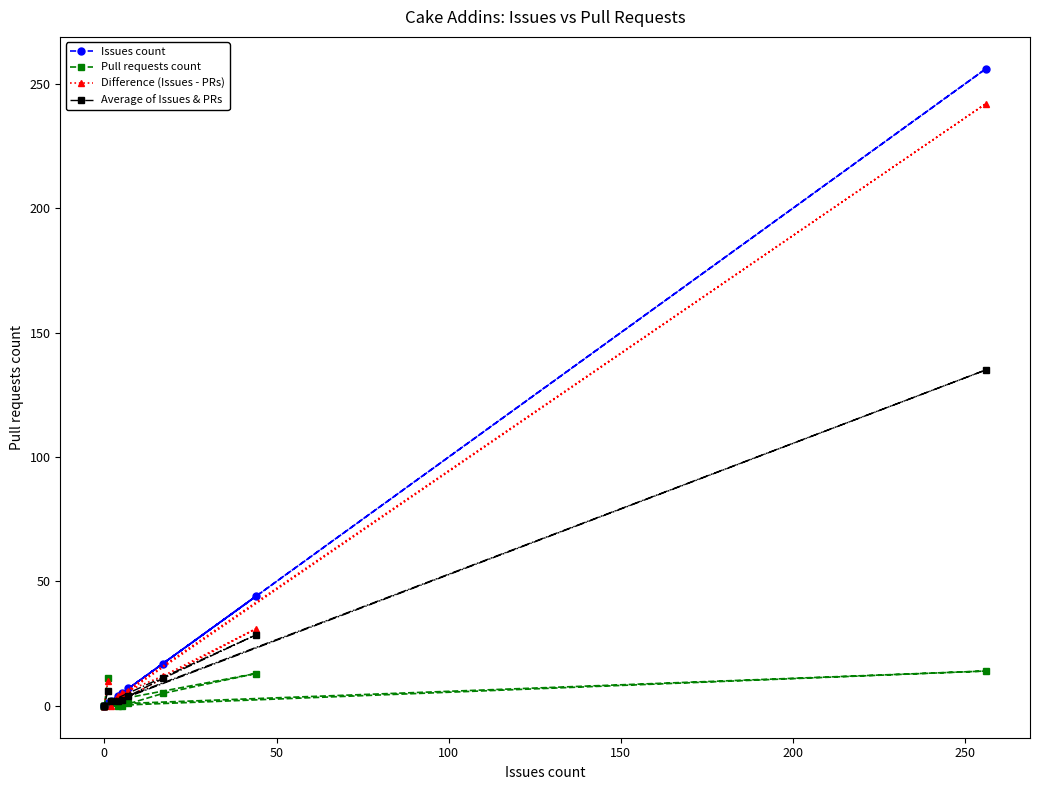

The value of Average of Issues & PRs at 0 is 51.9. True or false?

False